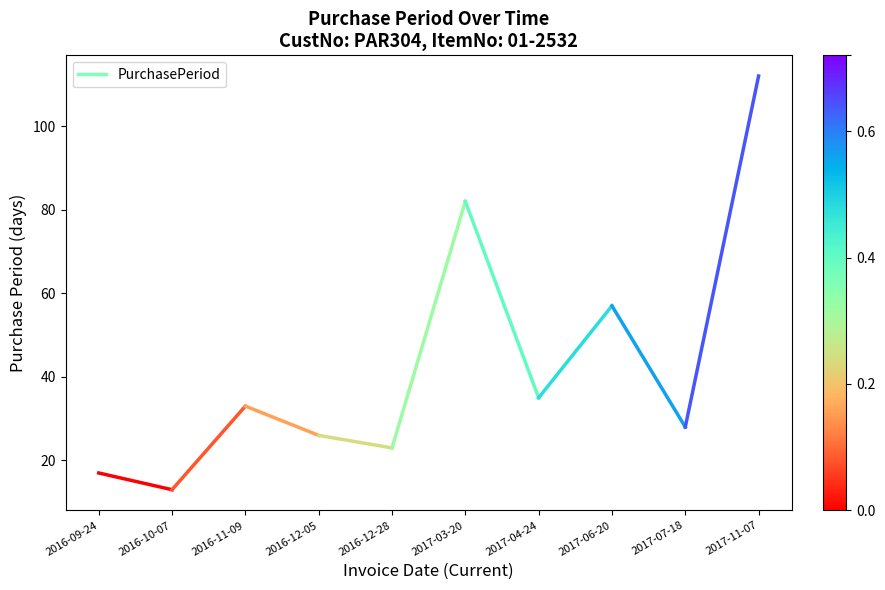

What is the value of the 2nd point from the left?

13